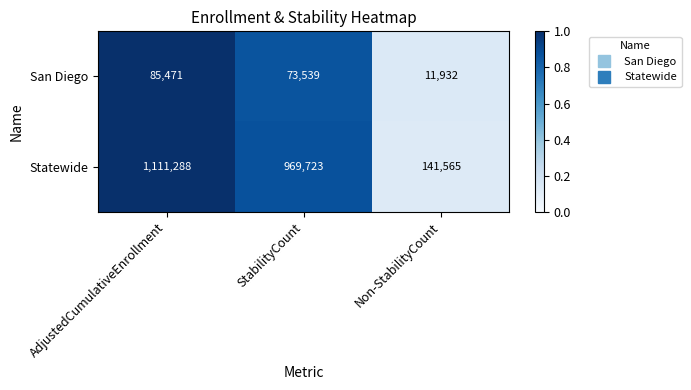

Rank the series by their maximum value, from lowest to highest.

San Diego, Statewide